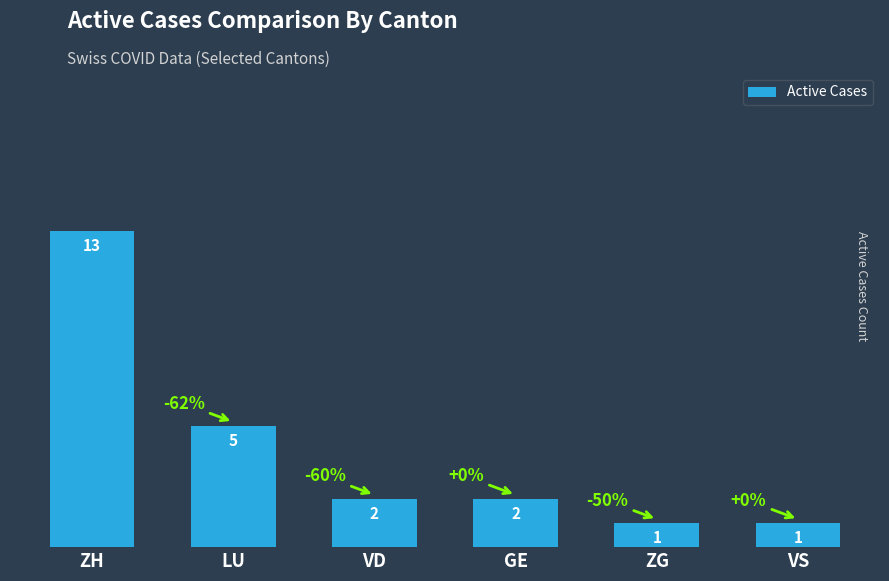

What is the difference between the values at LU and VS?

4